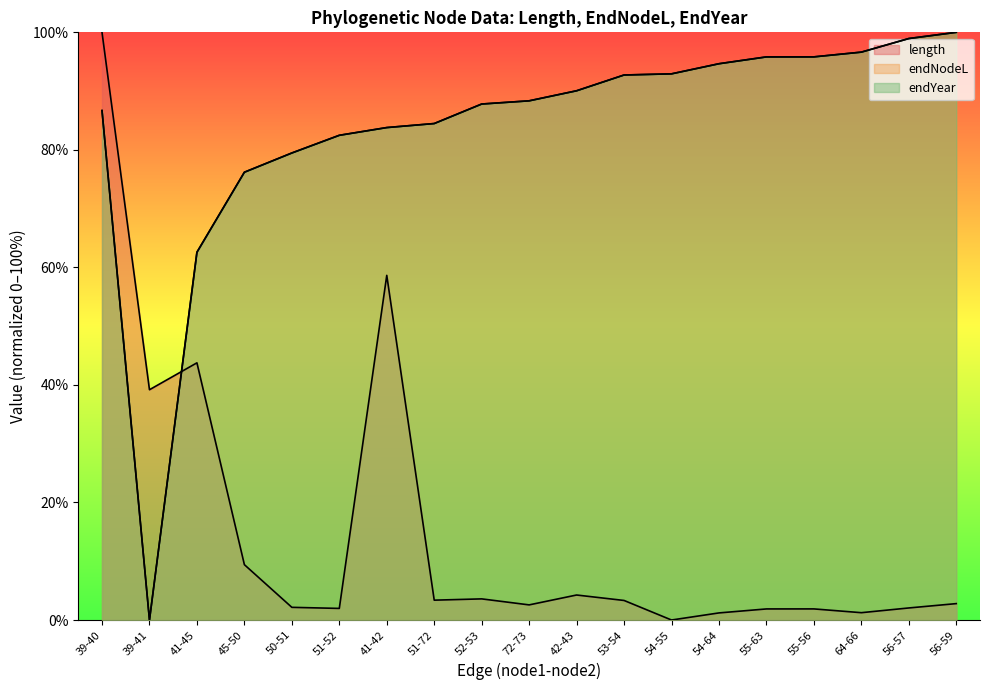

What are all the series names shown in the legend?

length, endNodeL, endYear